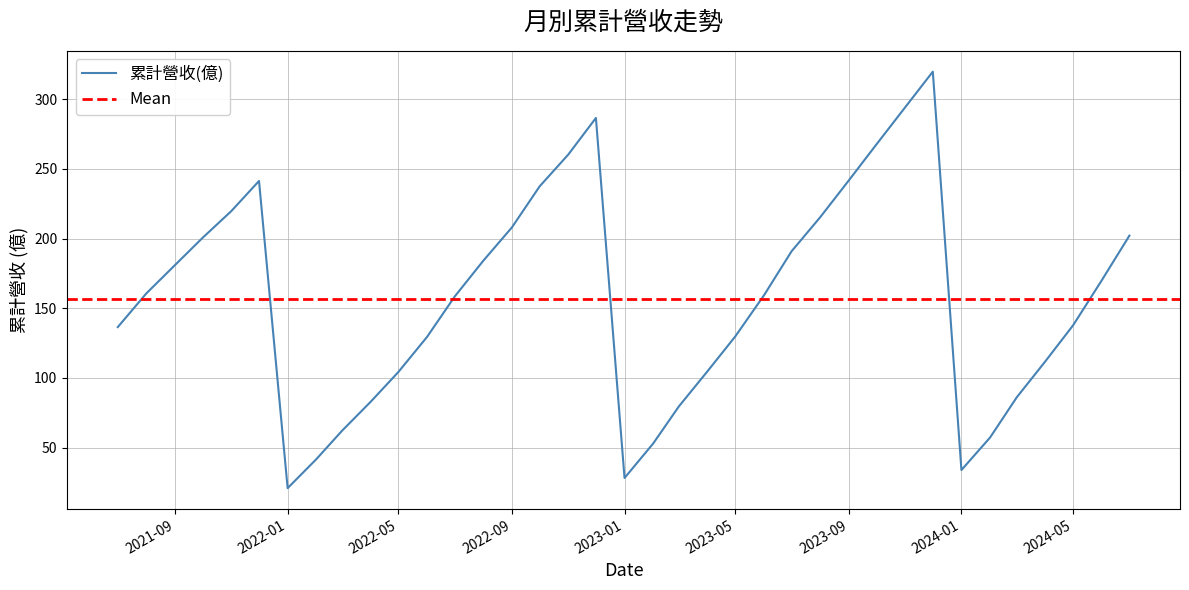

Which series has the largest total across all categories?

累計營收(億)